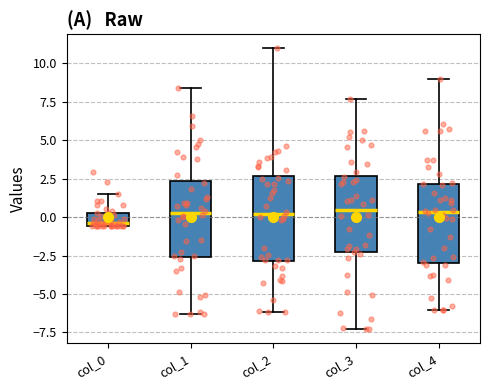

Where is the upper edge of the box for col_2 on the y-axis? The values are not printed on the chart, so give them approximately, as read against the axis.

2.5